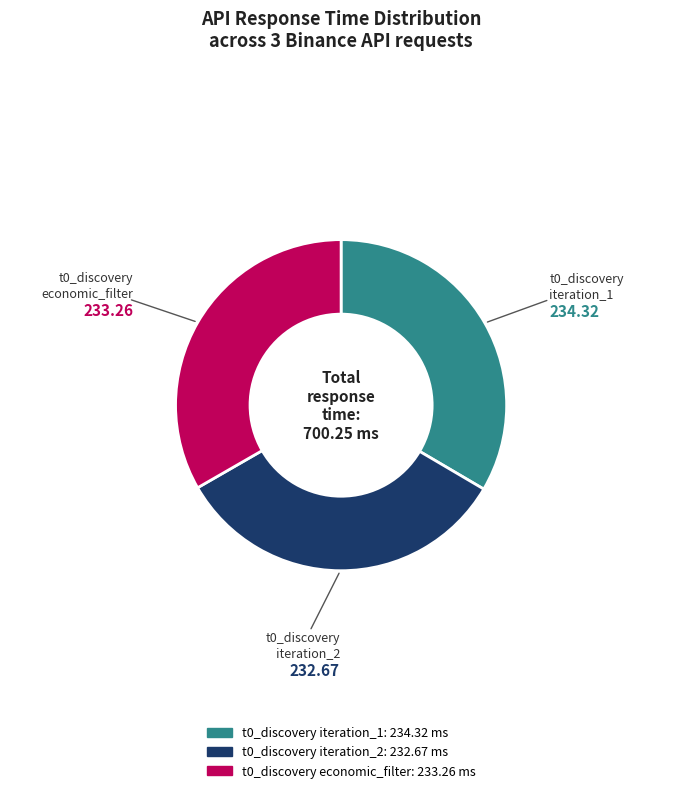

Is there any slice that represents more than half of the pie?

No